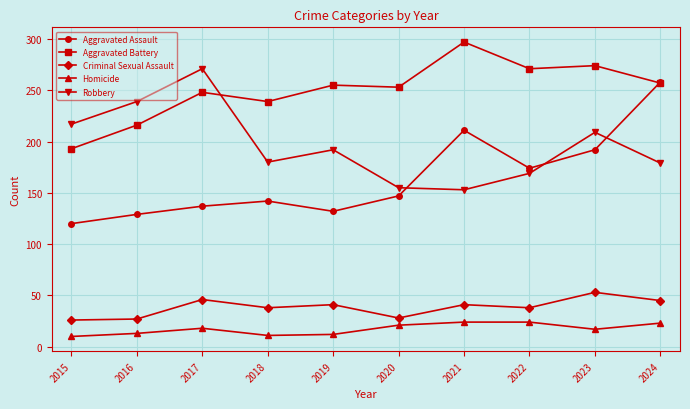

What is the minimum value shown in the chart?

10